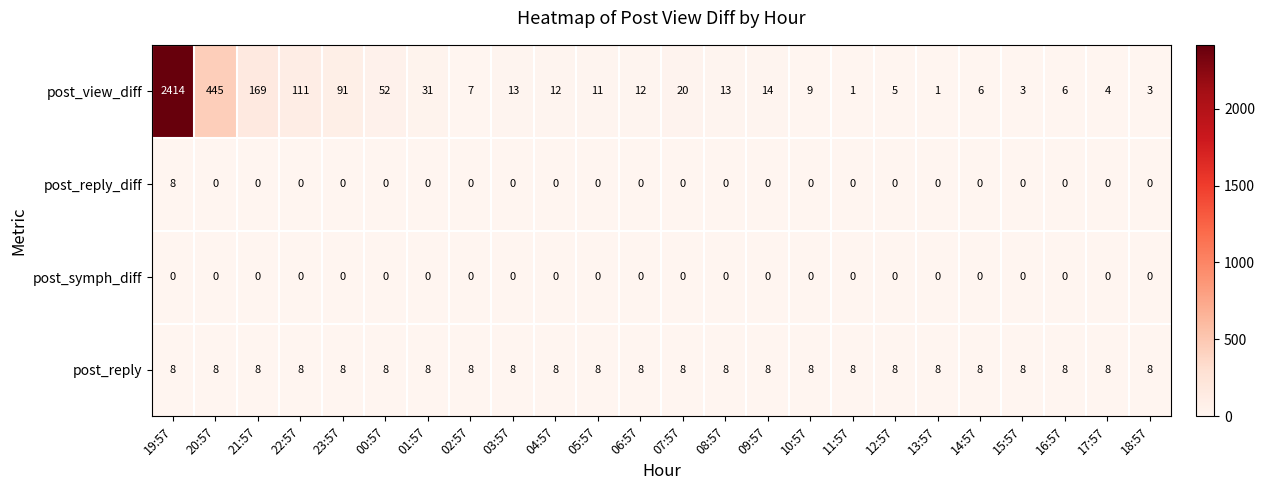

True or false: post_reply has a value of 11 at 09:57.

False